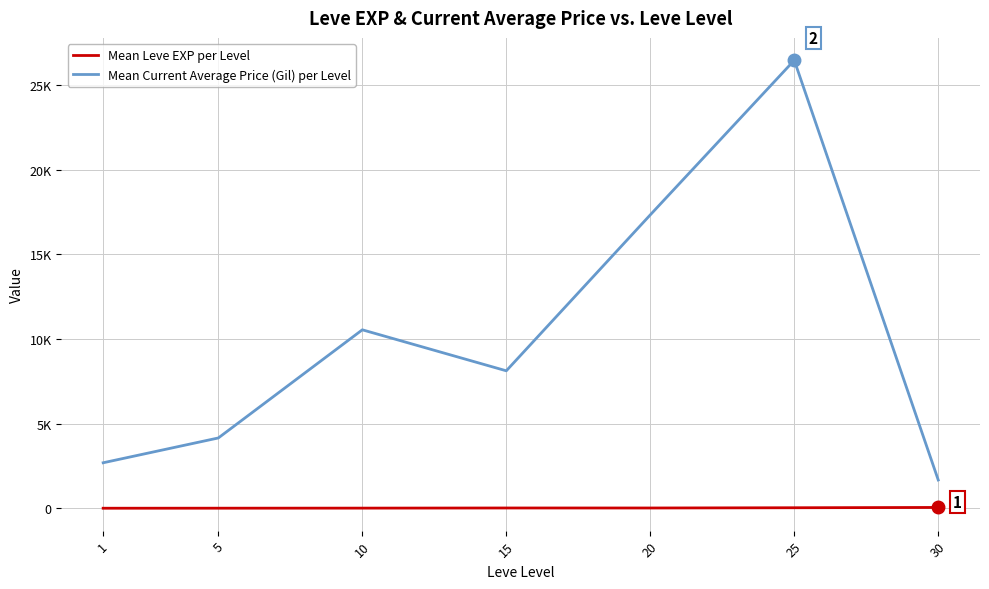

True or false: Mean Current Average Price (Gil) per Level has a value of 5334.5 at 15.

False